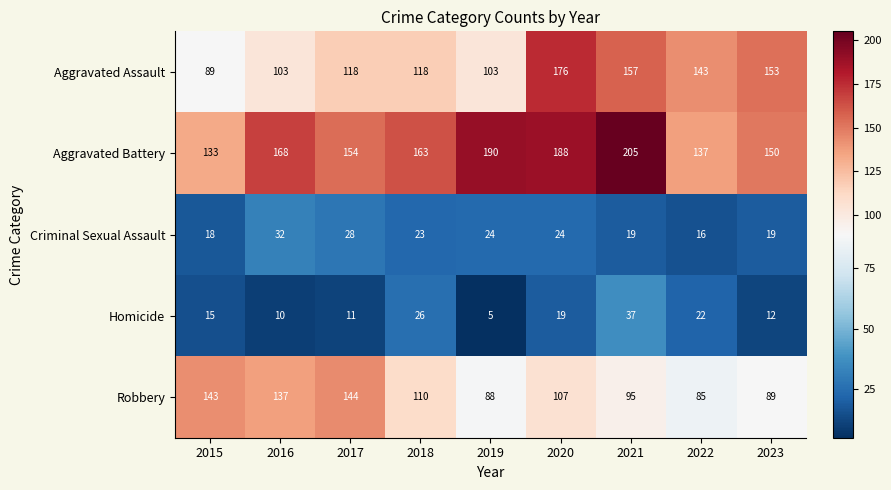

What is the sum of the Aggravated Battery values at 2017 and 2015?

287